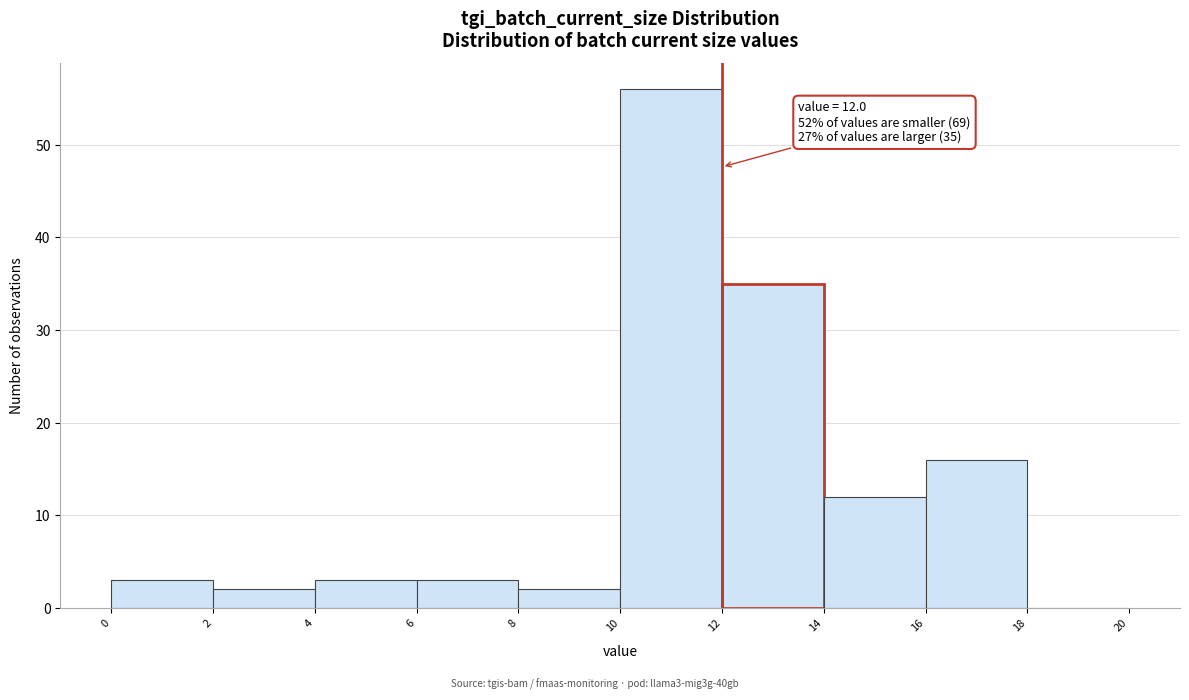

Which range on the x-axis has the tallest bar?

10 to 12